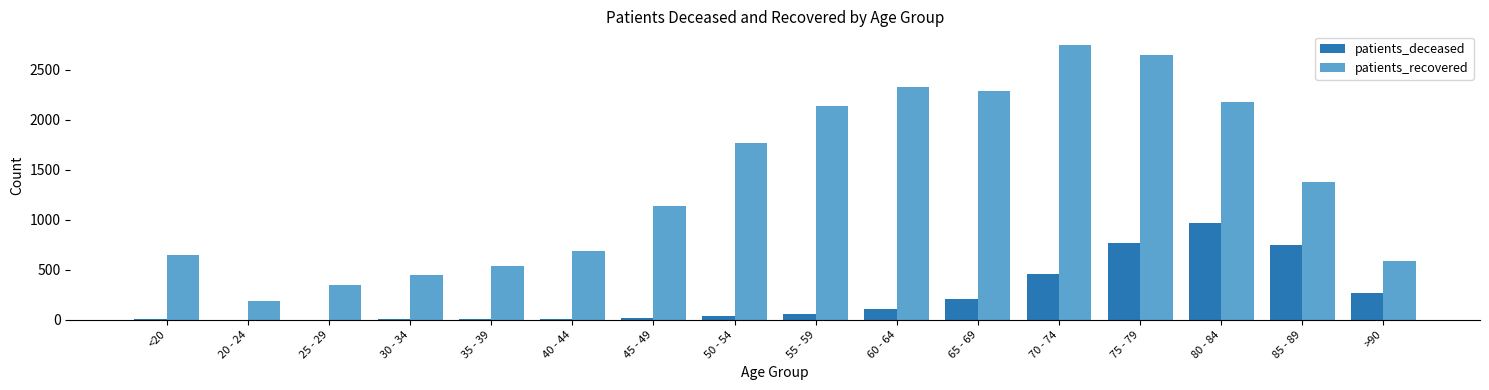

At which category does the chart reach its peak across all series?

70 - 74